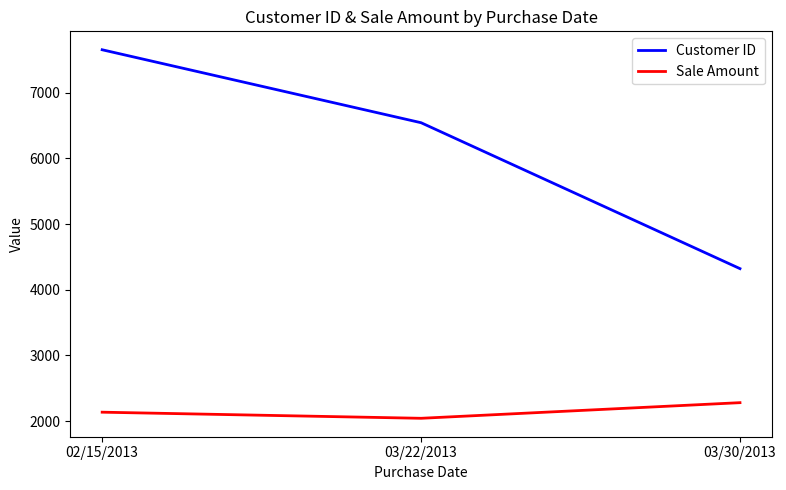

True or false: Sale Amount has a value of 2135 at 02/15/2013.

True